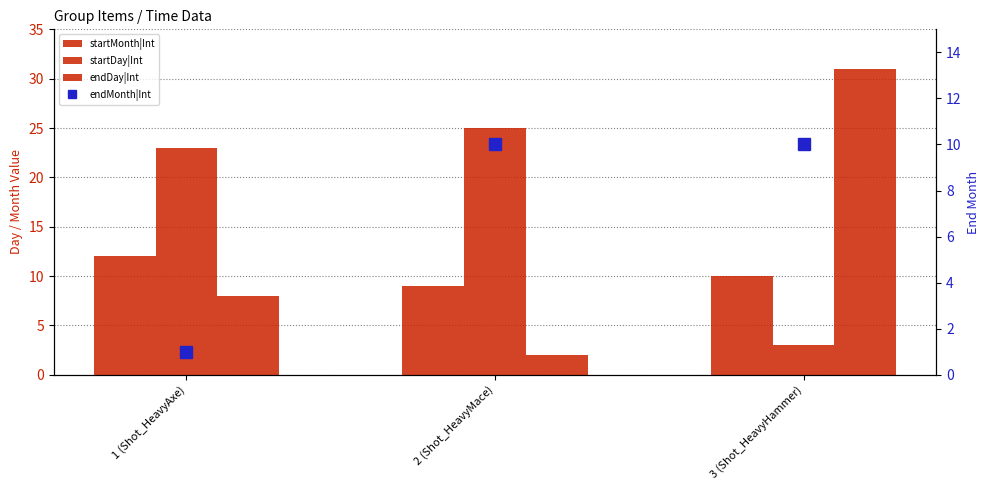

How many groups of bars are there?

3